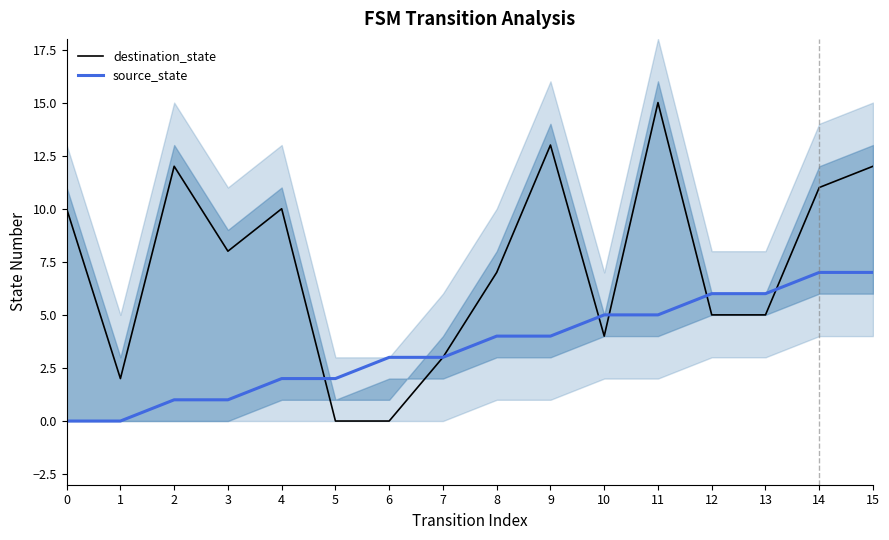

How many values in the destination_state series exceed 8?

7